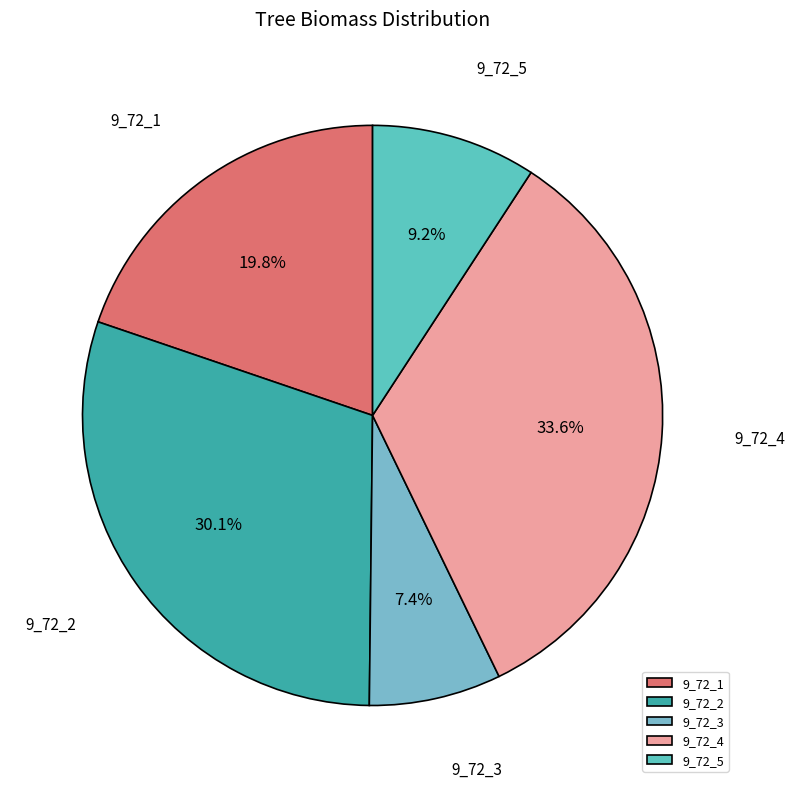

Approximately how many times larger is the value at 9_72_5 compared to 9_72_1?

0.5